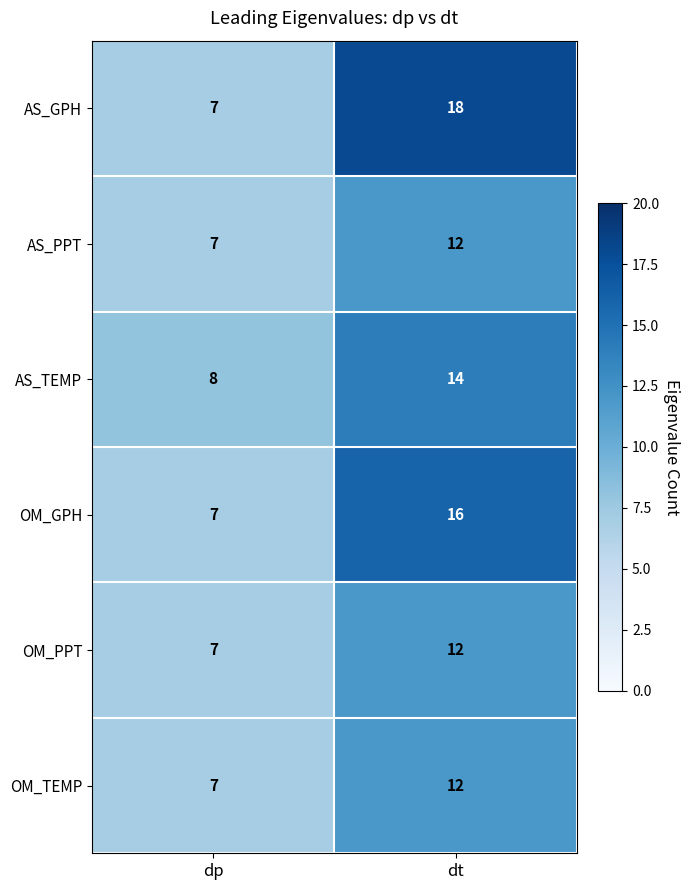

What is the sum of the AS_TEMP values at dt and dp?

22